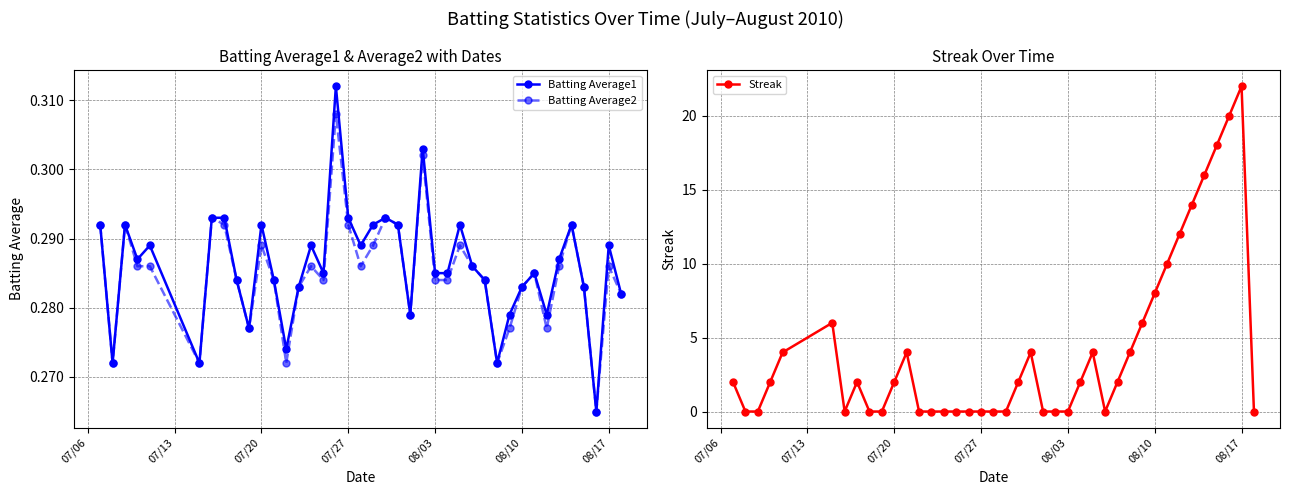

Count the Batting Average2 values in the range 0 to 1.

40